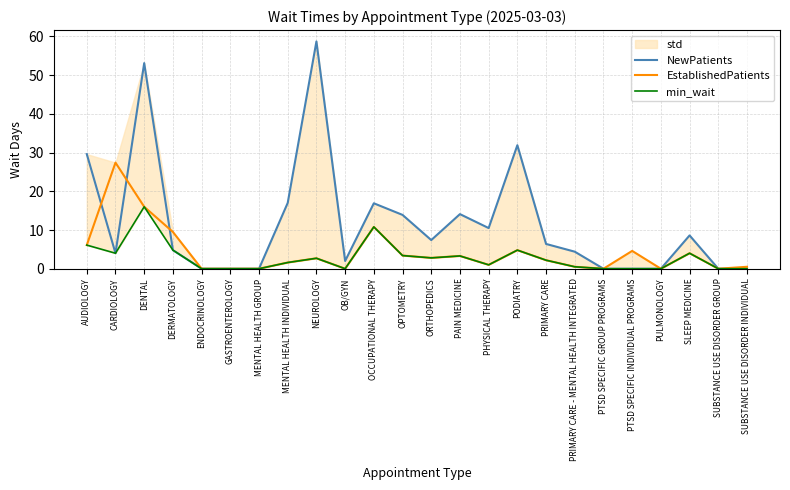

The value of EstablishedPatients at ENDOCRINOLOGY is -16.1. True or false?

False